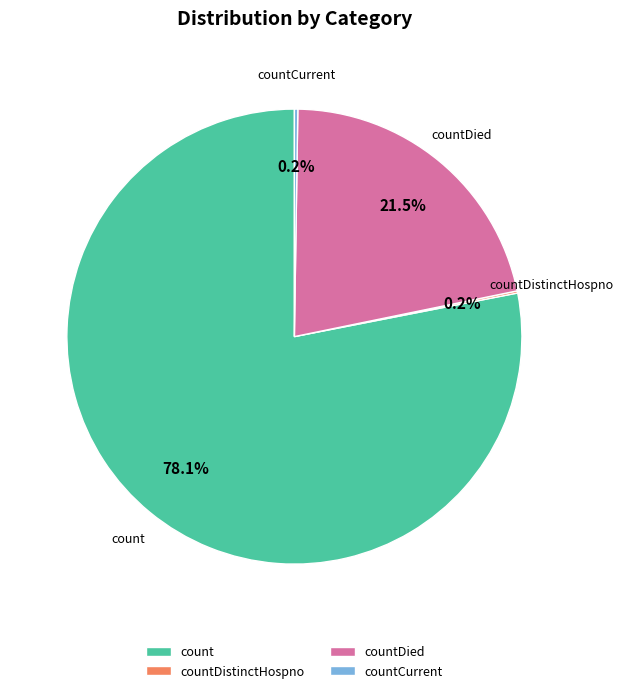

Which slice is the largest?

count